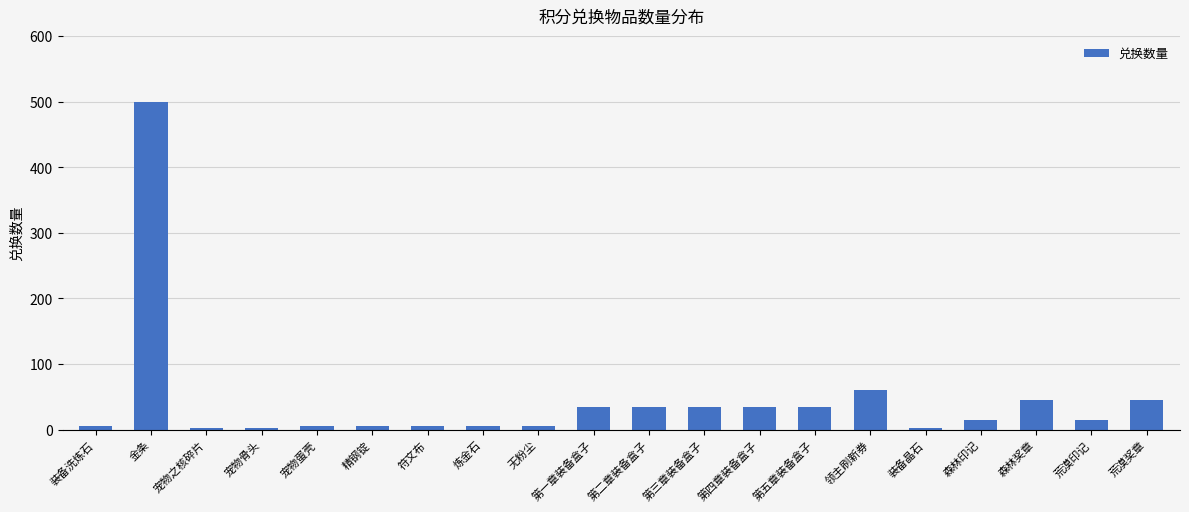

Read the value at 符文布.

5